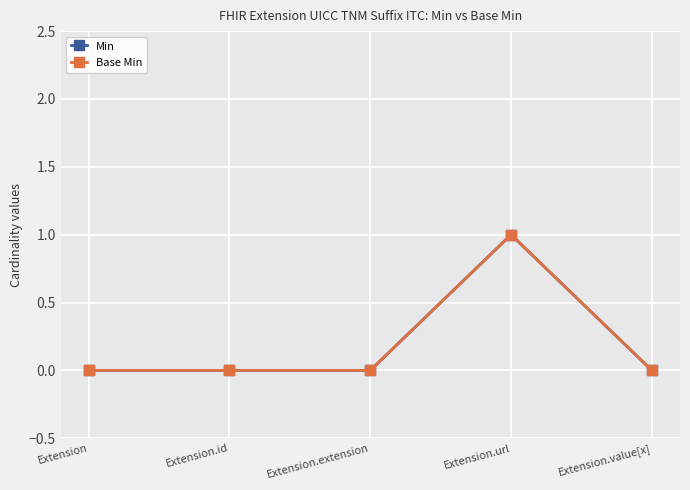

Rank the categories by Base Min value from highest to lowest.

Extension.url, Extension, Extension.id, Extension.extension, Extension.value[x]